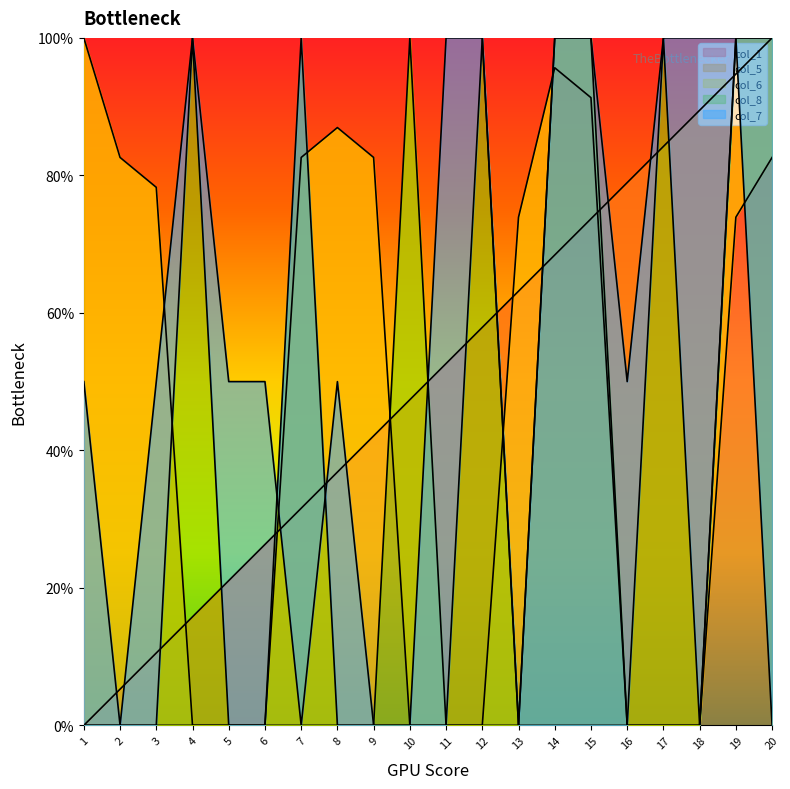

How many lines are shown in the chart?

5